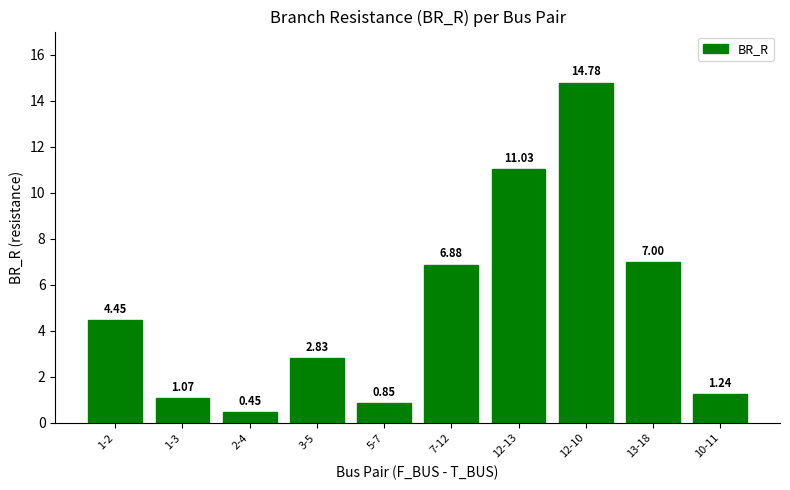

What is the maximum value shown in the chart?

14.8